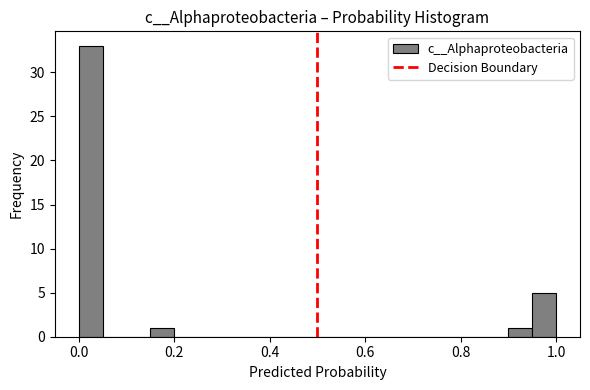

Read against the x-axis, roughly where is the centre of the tallest bar?

0.02